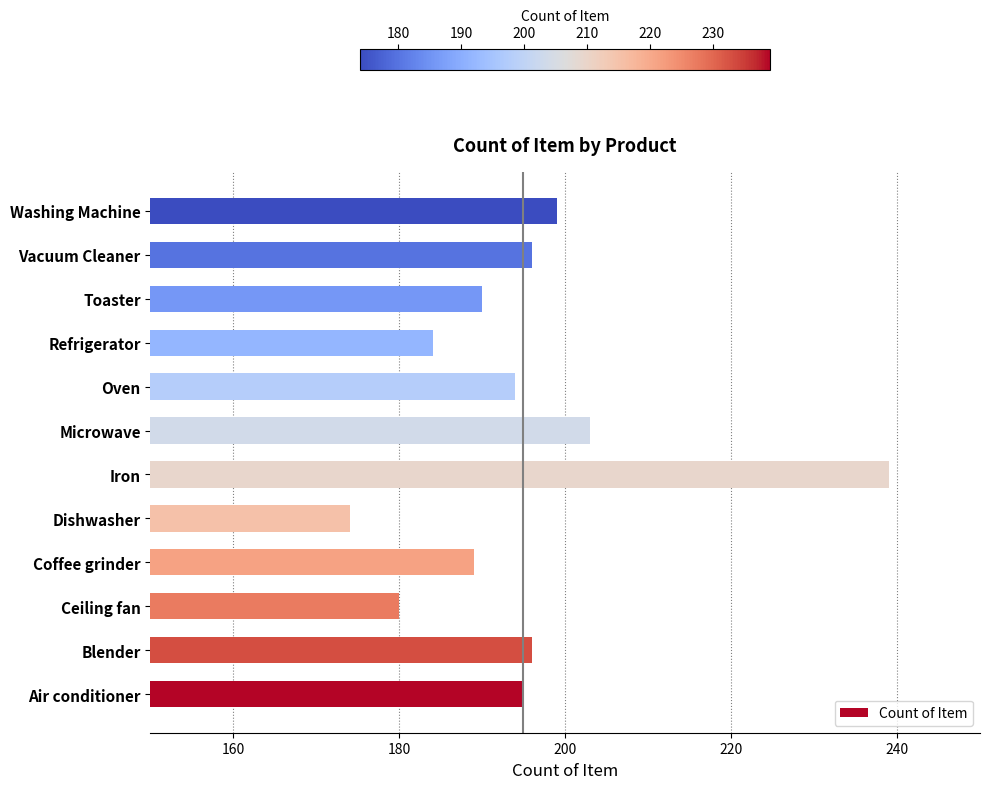

The chart shows a value of 189 at Coffee grinder. True or false?

True